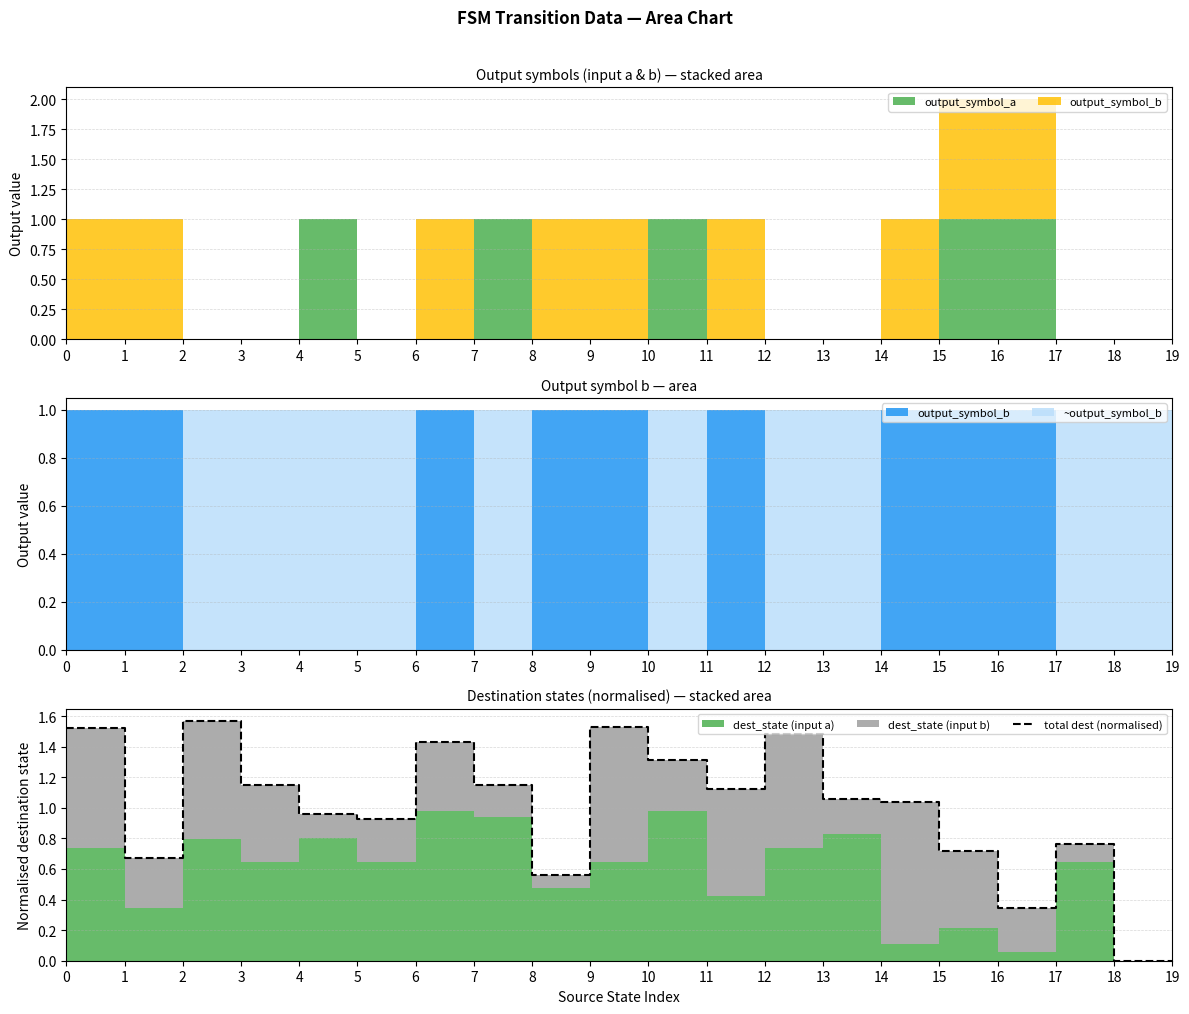

Reading left to right, extract all data points from this chart.

1.5	0.7	1.6	1.1	1.0	0.9	1.4	1.1	0.6	1.5	1.3	1.1	1.5	1.1	1.0	0.7	0.3	0.8	0.0	0.0